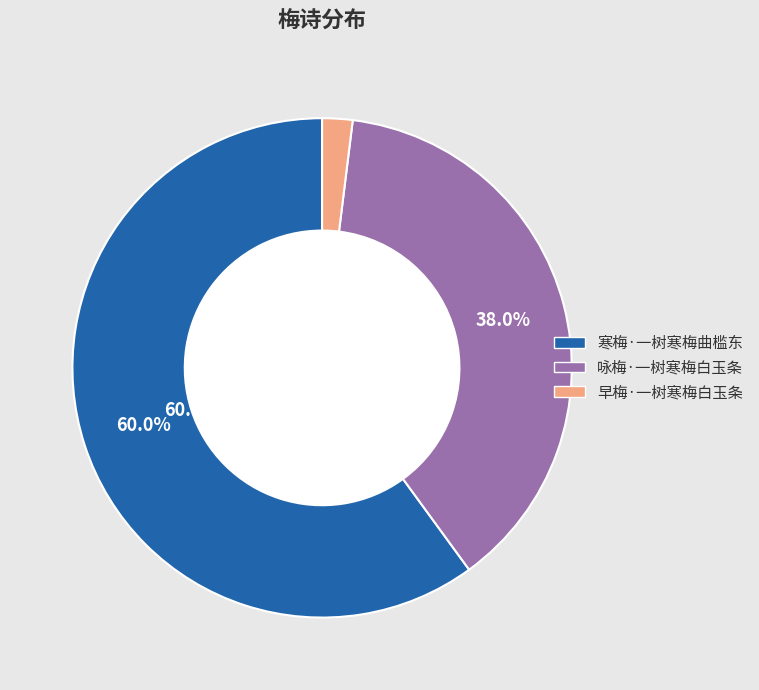

What is the majority slice?

寒梅·一树寒梅曲槛东